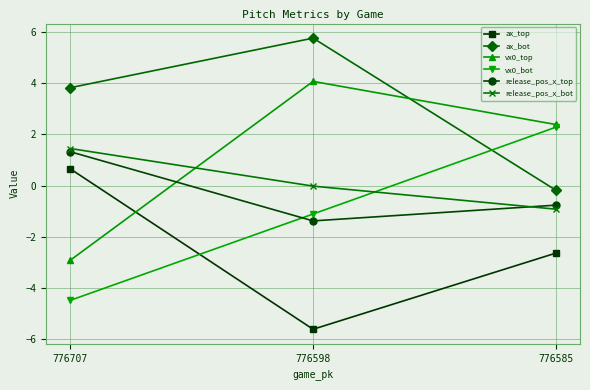

How many data points in vx0_bot are less than -1?

2